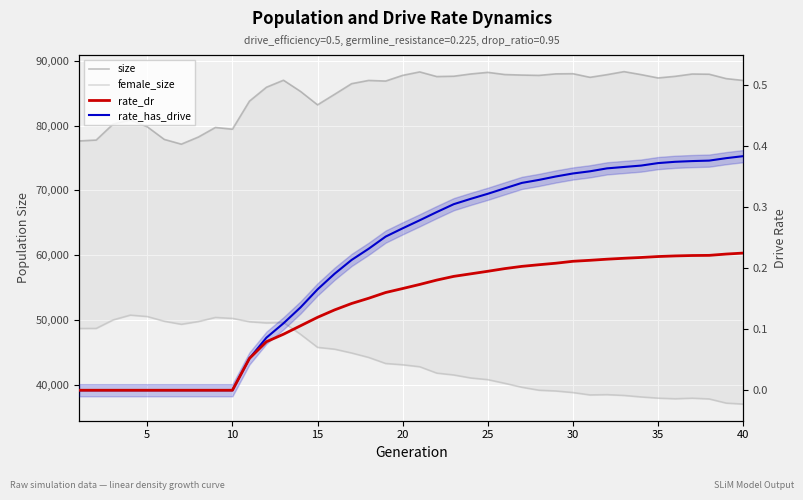

True or false: size and female_size cross at least once.

False